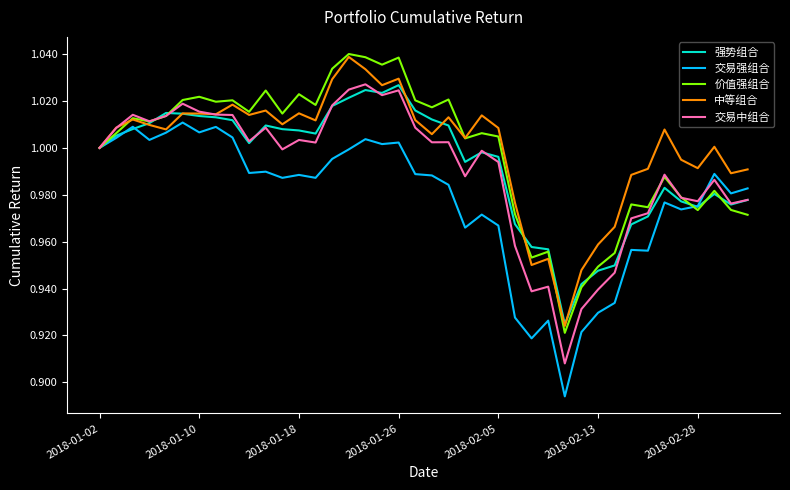

Which series has the largest total across all categories?

中等组合